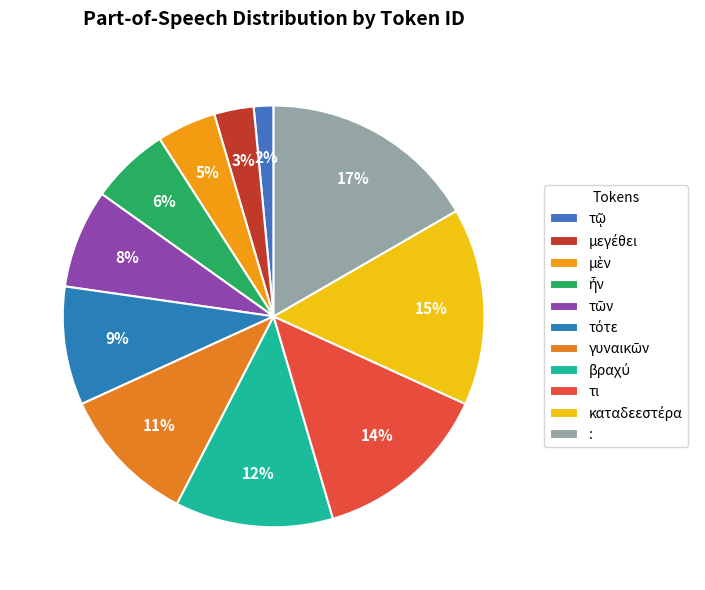

How many slices are in this pie chart?

11